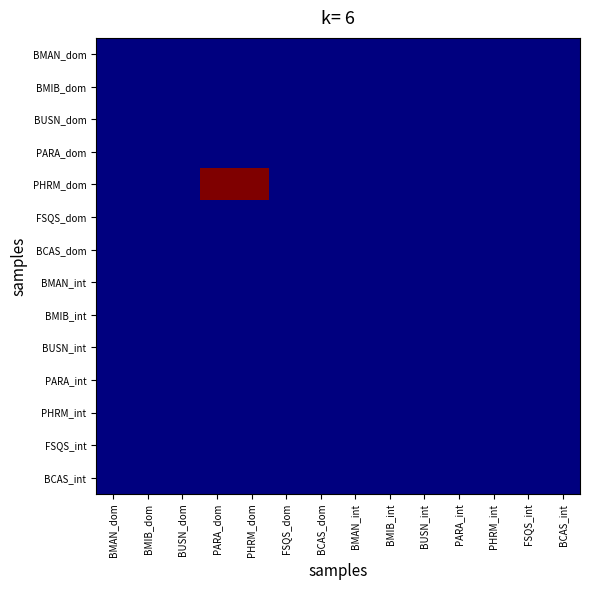

Which series has the widest spread of values?

PHRM_dom